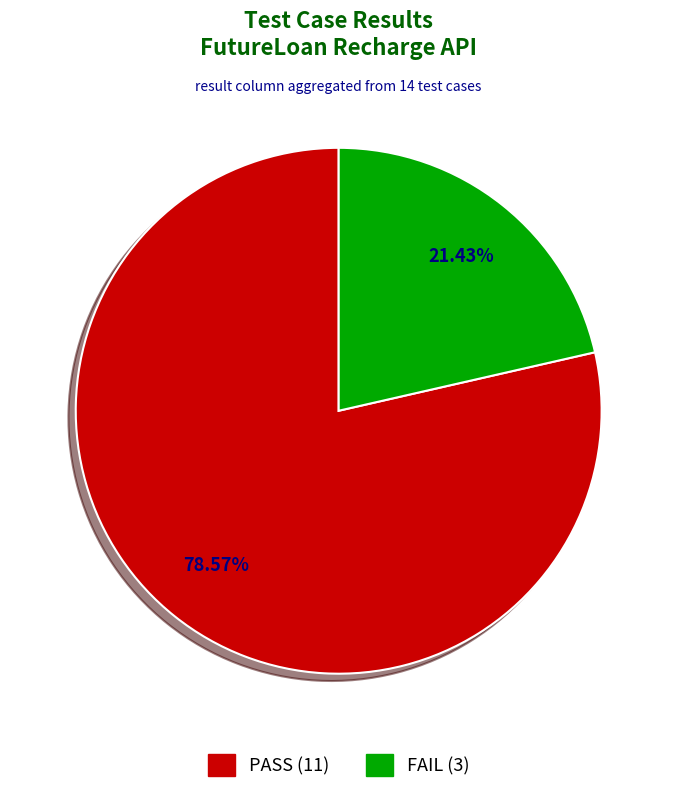

How many slices are in this pie chart?

2